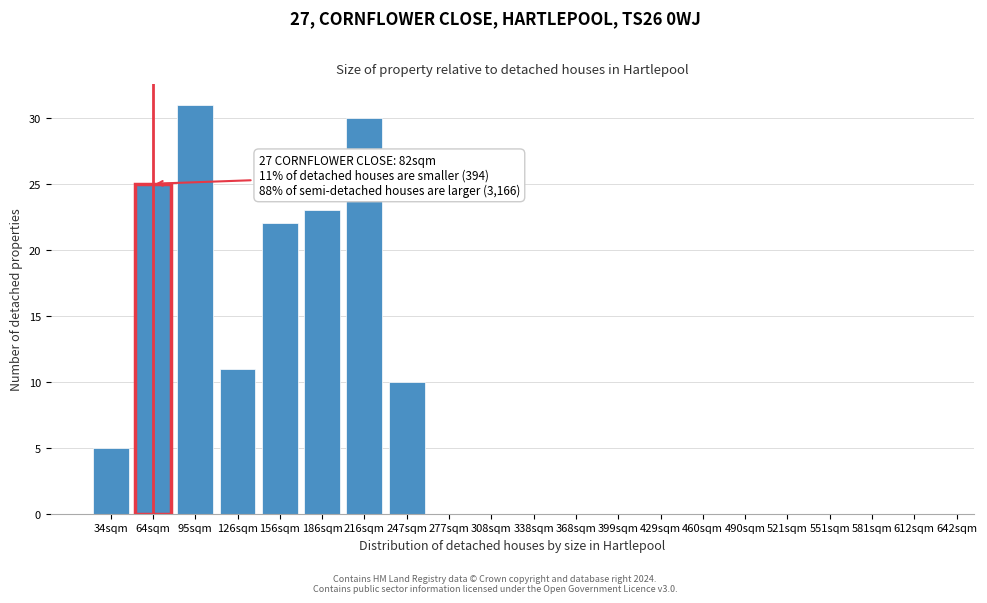

Reading left to right, list all the values displayed in this chart.

34sqm=5	64sqm=25	95sqm=31	126sqm=11	156sqm=22	186sqm=23	216sqm=30	247sqm=10	277sqm=0	308sqm=0	338sqm=0	368sqm=0	399sqm=0	429sqm=0	460sqm=0	490sqm=0	521sqm=0	551sqm=0	581sqm=0	612sqm=0